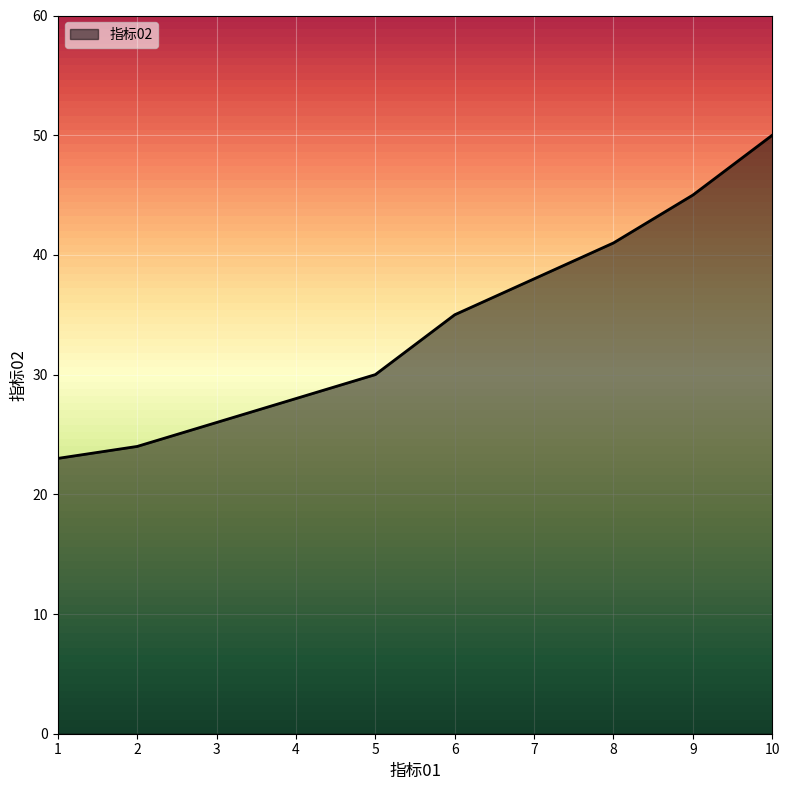

What is the smallest value displayed?

23